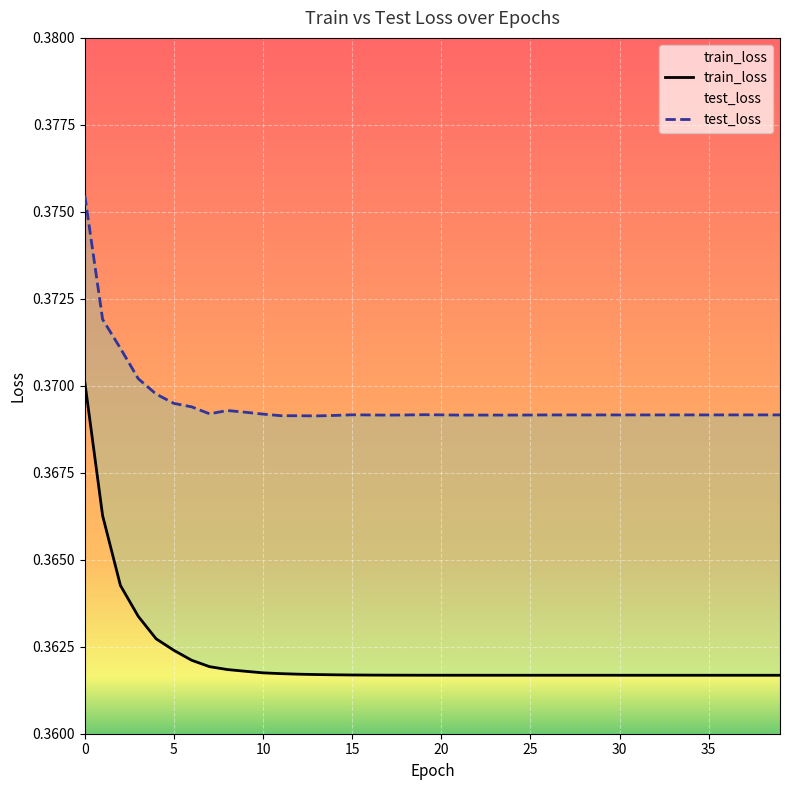

What are all the series names shown in the legend?

train_loss, test_loss